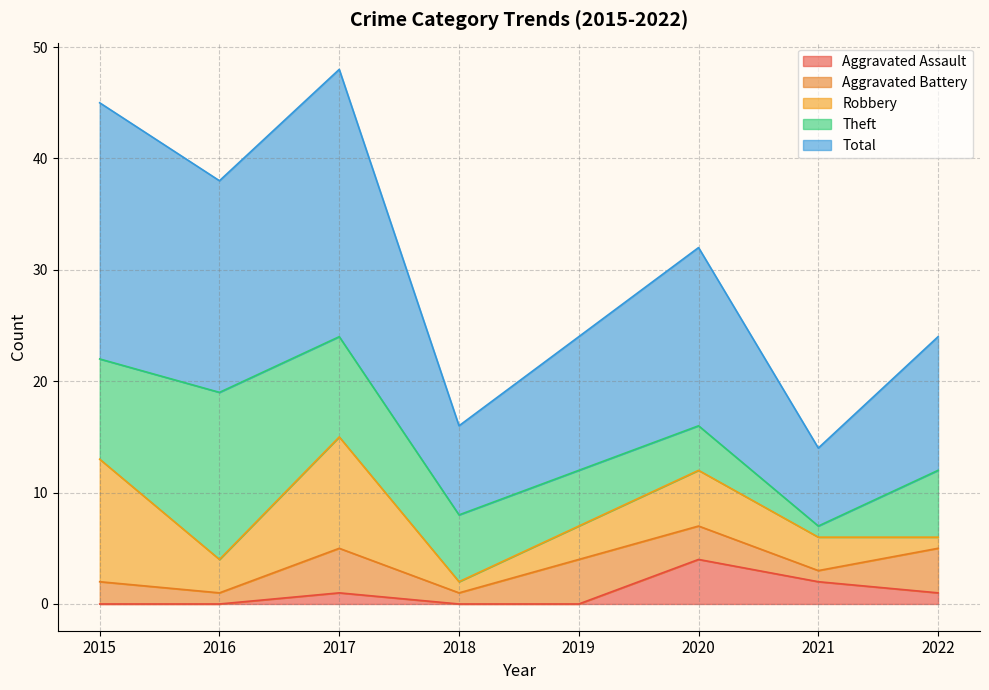

At 2022, list the series in order from largest to smallest.

Total, Theft, Aggravated Battery, Aggravated Assault, Robbery